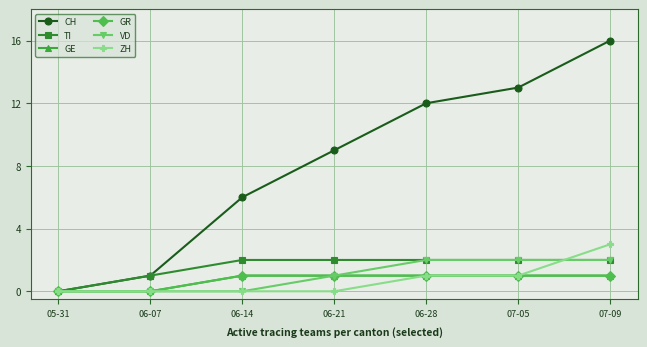

True or false: VD and ZH cross at least once.

True